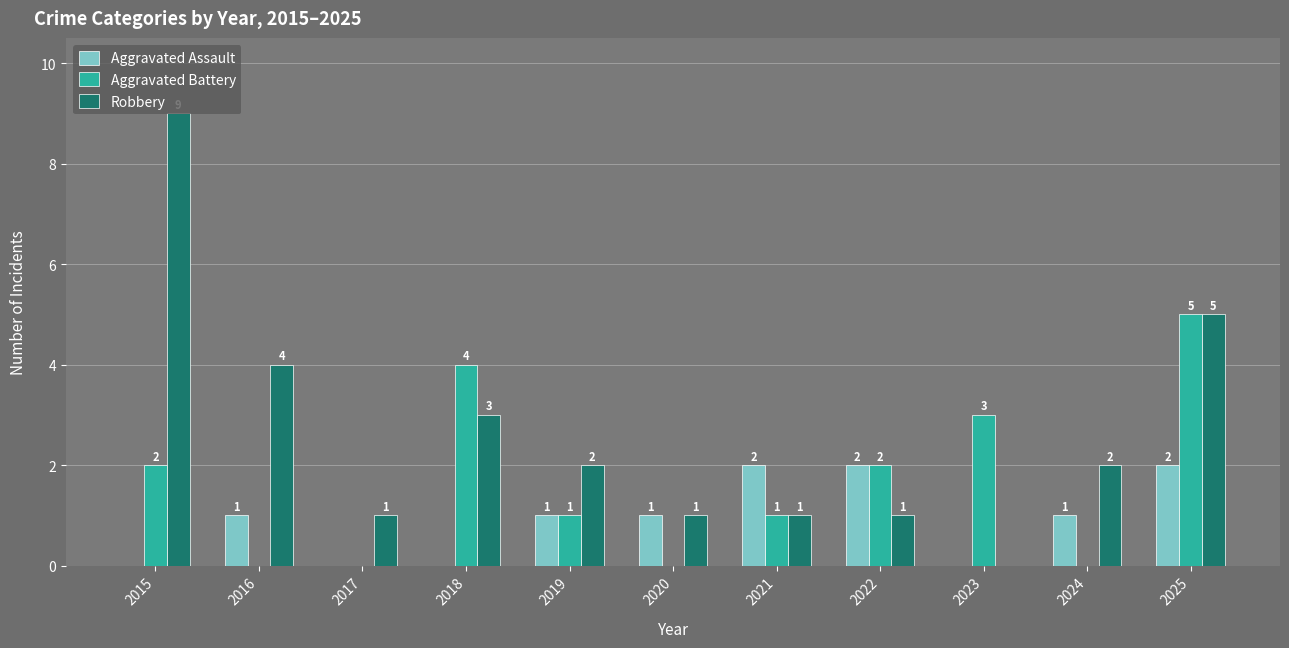

What is the difference between the Aggravated Assault values at 2015 and 2019?

1